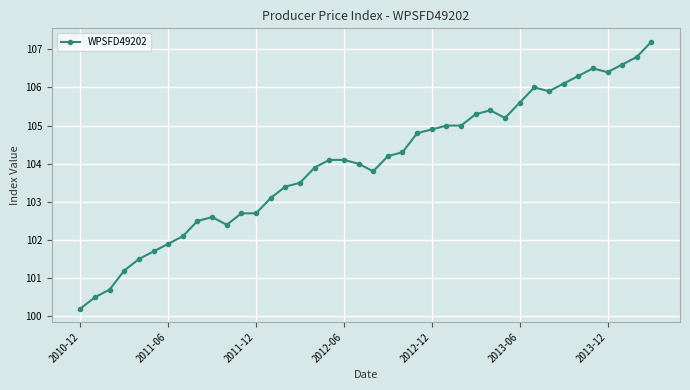

What is the difference between the maximum and second lowest values?

6.7